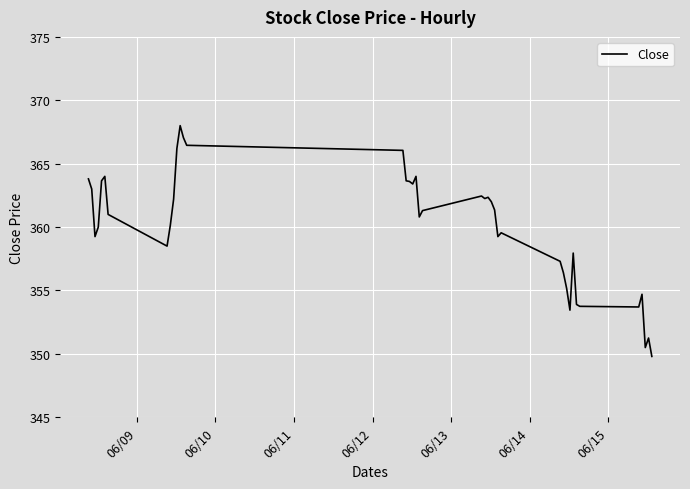

How many series are shown in this chart?

1